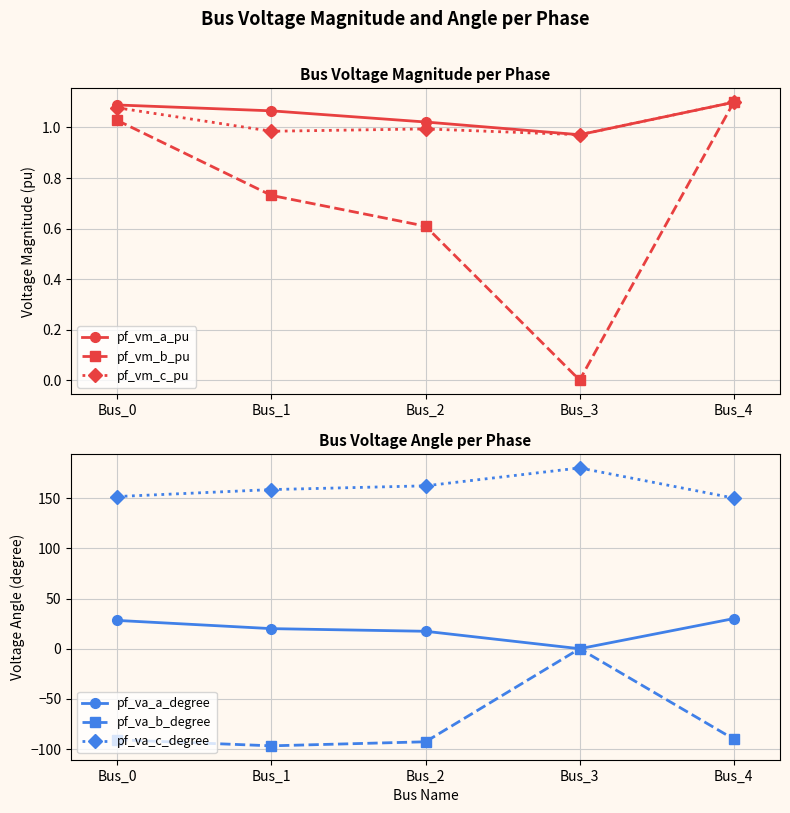

Which series changed the most between Bus_0 and Bus_4?

pf_va_a_degree